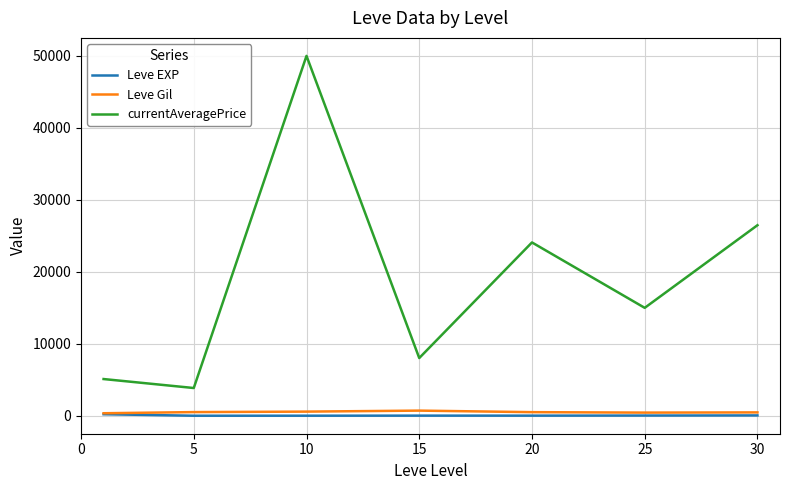

True or false: currentAveragePrice and Leve EXP cross at least once.

False